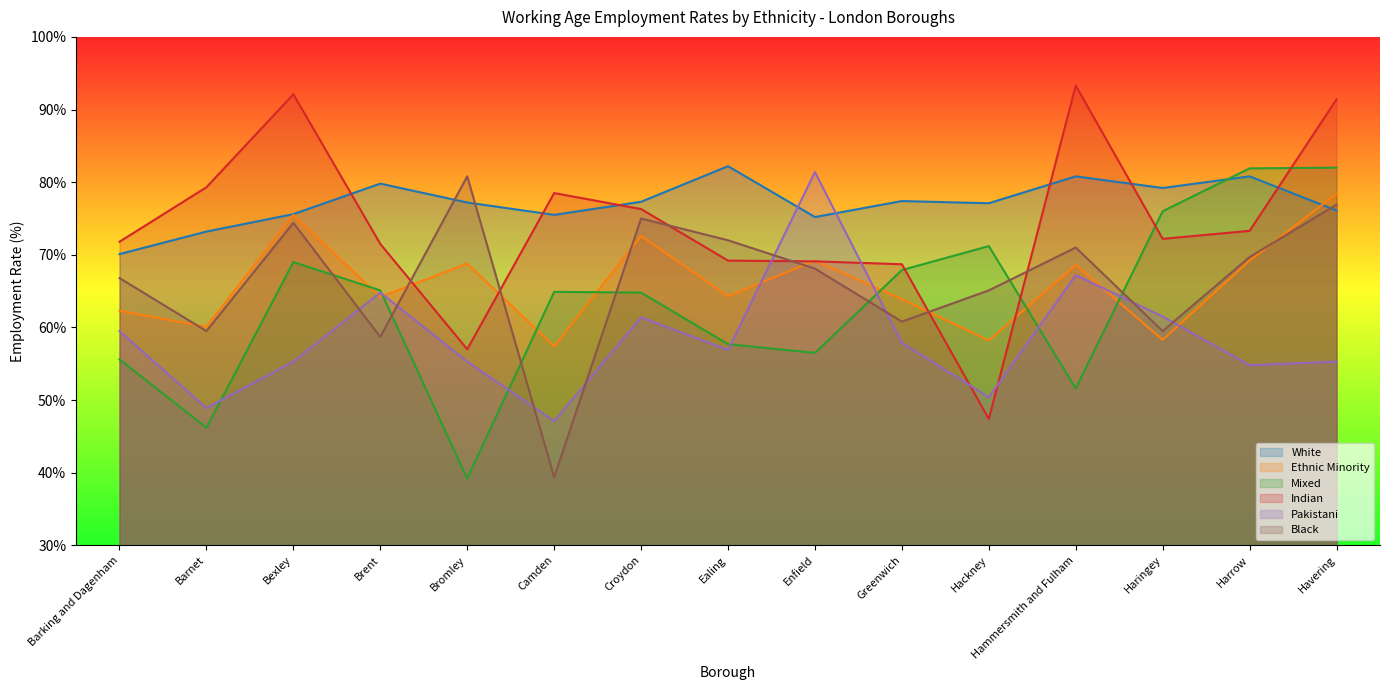

The Mixed series shows 45.8 at Greenwich. True or false?

False